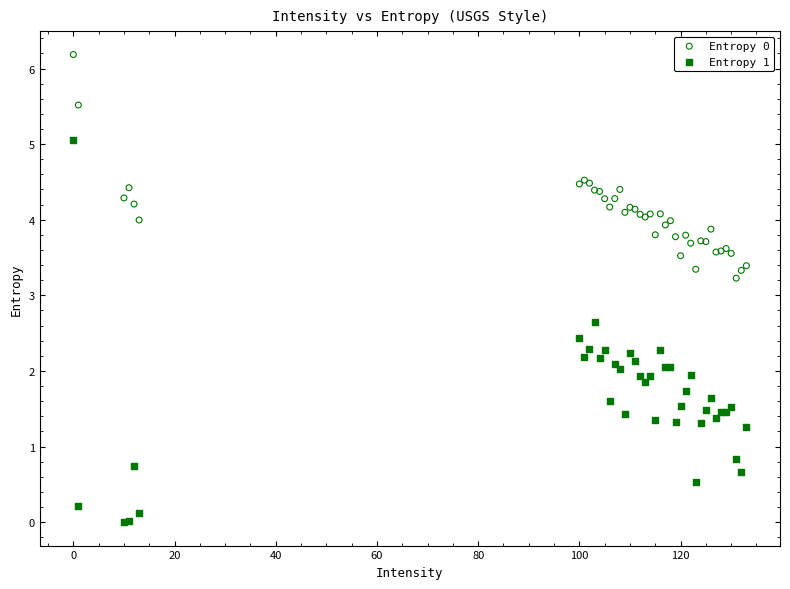

What is the X range (max minus min) for the scatter plot?

133.0